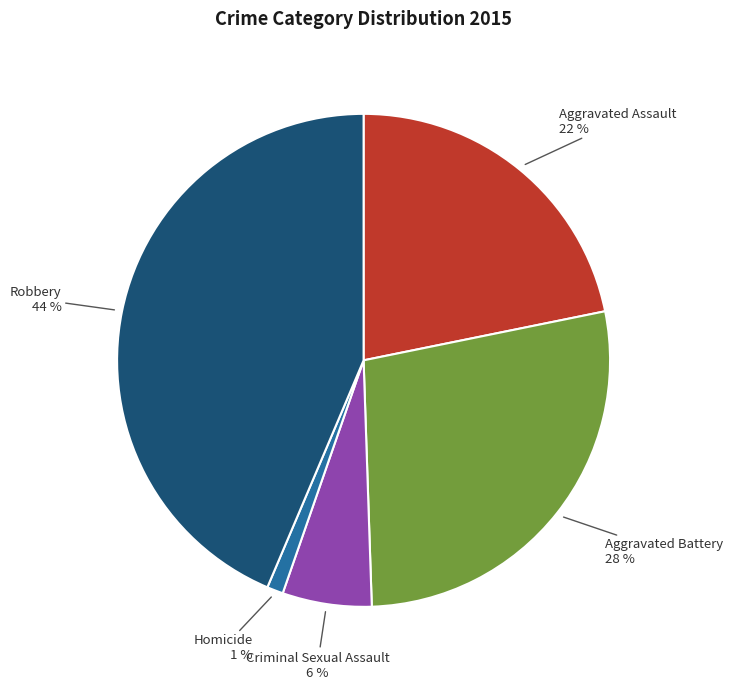

Rank the categories by value from lowest to highest.

Homicide, Criminal Sexual Assault, Aggravated Assault, Aggravated Battery, Robbery